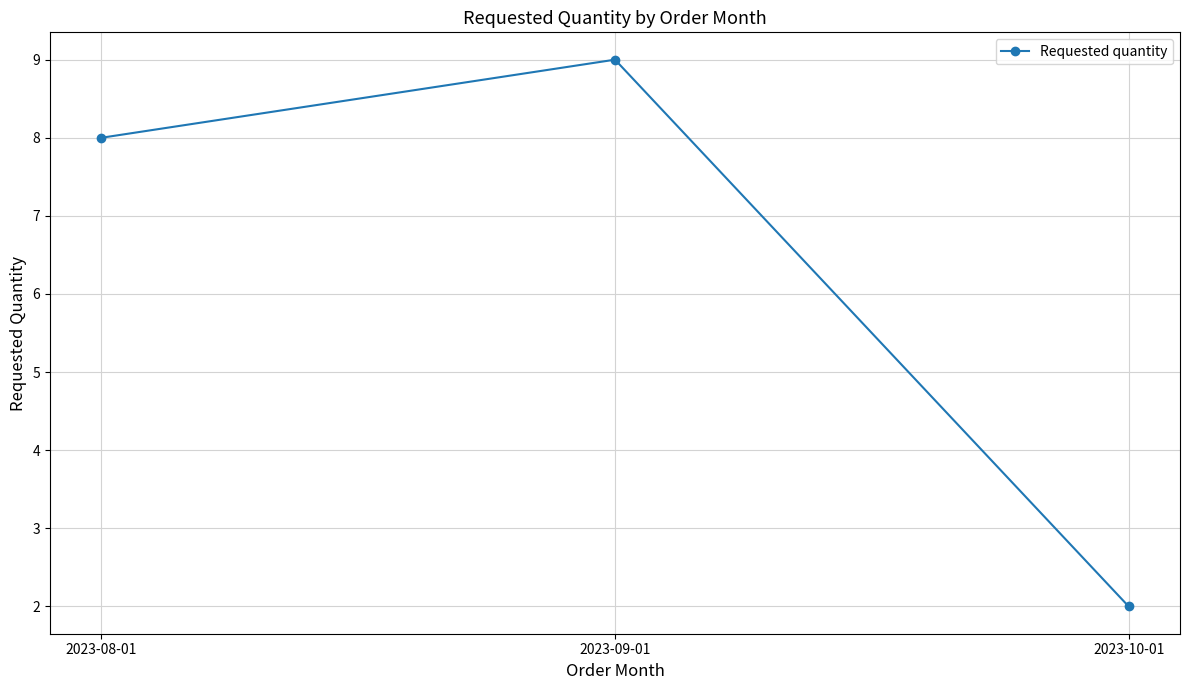

What is the approximate value at 2023-08-01?

8